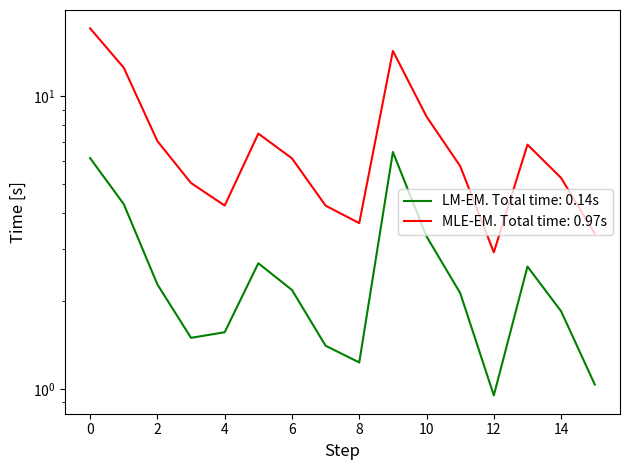

Reading left to right, extract all data points from this chart.

time_min: 17.1	12.5	7.0	5.1	4.2	7.5	6.1	4.2	3.7	14.3	8.5	5.8	2.9	6.8	5.3	3.4
distance: 6.2	4.3	2.3	1.5	1.6	2.7	2.2	1.4	1.2	6.5	3.3	2.1	0.9	2.6	1.8	1.0